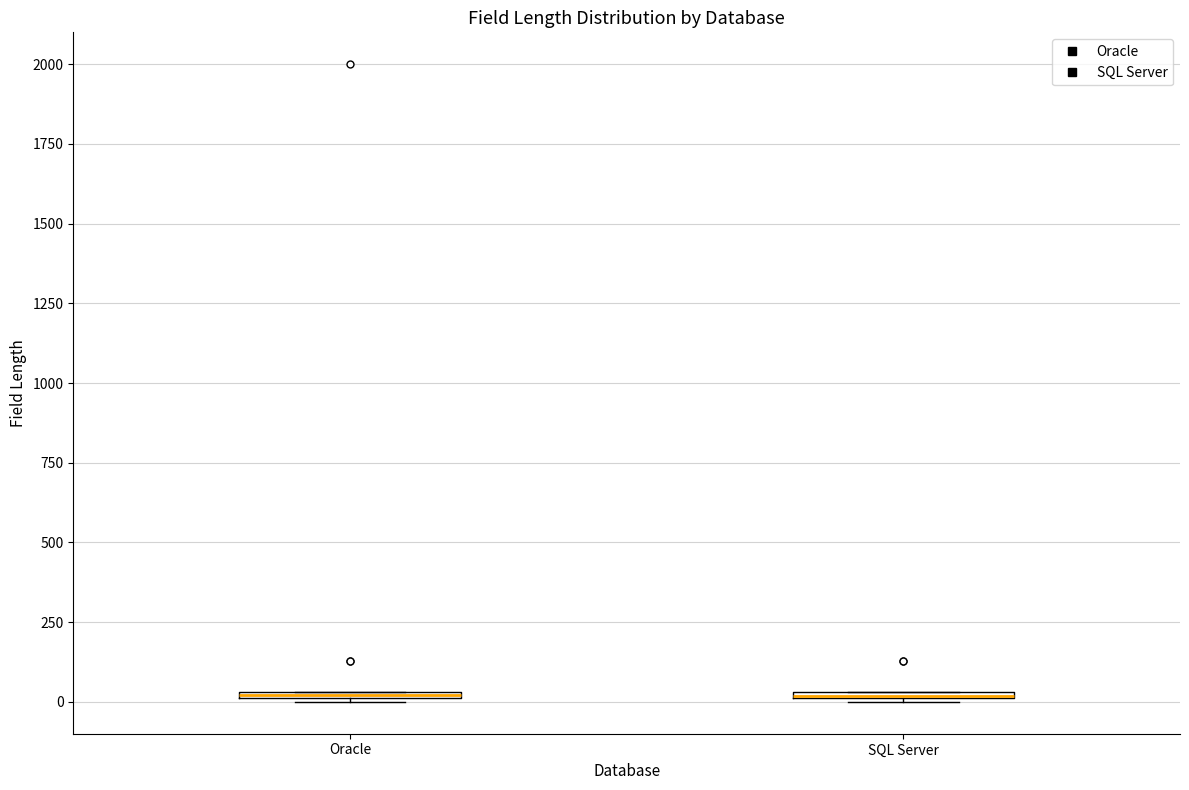

Where is the lower edge of the box for Oracle on the y-axis? The values are not printed on the chart, so give them approximately, as read against the axis.

0